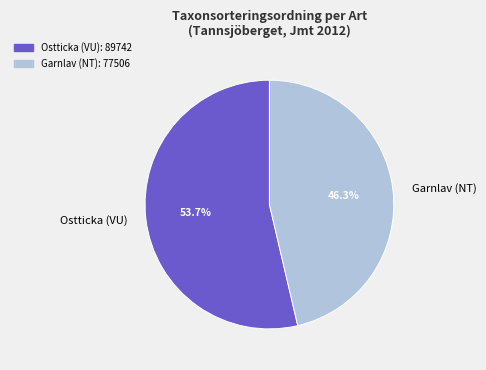

To the nearest percent, what portion does Garnlav (NT) represent?

46%